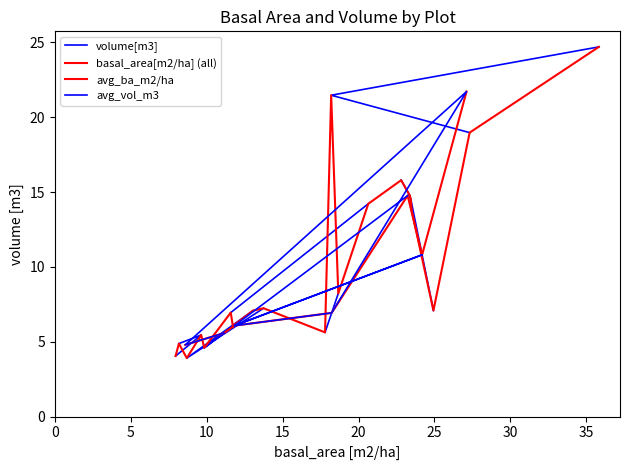

Reading right to left, list all the values displayed in this chart.

basal_area[m2/ha]: 8_3=11.7	8_2=9.8	8_1=11.8	7_3=7.9	7_2=9.6	7_1=8.2	6_3=27.3	6_2=18.2	6_1=35.8	5_2=18.7	5_1=17.8	4_2=11.6	4_1=20.6	3_2=24.9	3_1=23.4	2_3=13.7	2_2=8.7	2_1=13.0	1_3=23.5	1_2=23.4	1_1=22.8
volume[m3]: 8_3=6.0	8_2=4.6	8_1=6.2	7_3=4.0	7_2=5.5	7_1=4.9	6_3=19.0	6_2=21.5	6_1=24.7	5_2=8.2	5_1=5.6	4_2=6.9	4_1=14.2	3_2=7.1	3_1=14.5	2_3=7.2	2_2=3.9	2_1=7.1	1_3=13.7	1_2=14.7	1_1=15.8